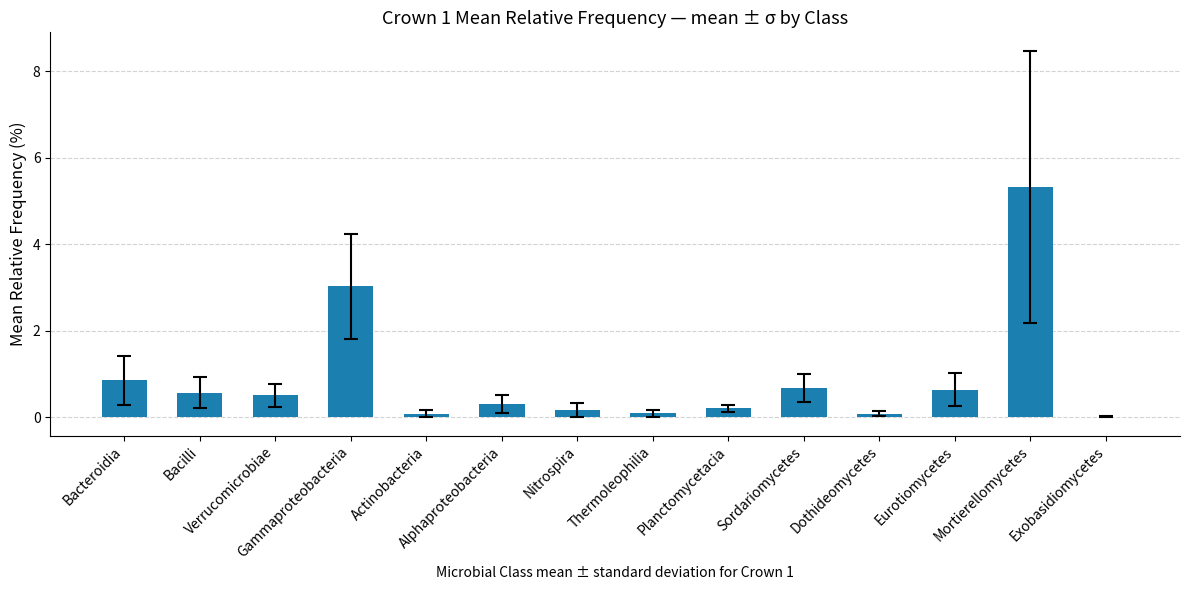

What is the sum of all values?

12.5